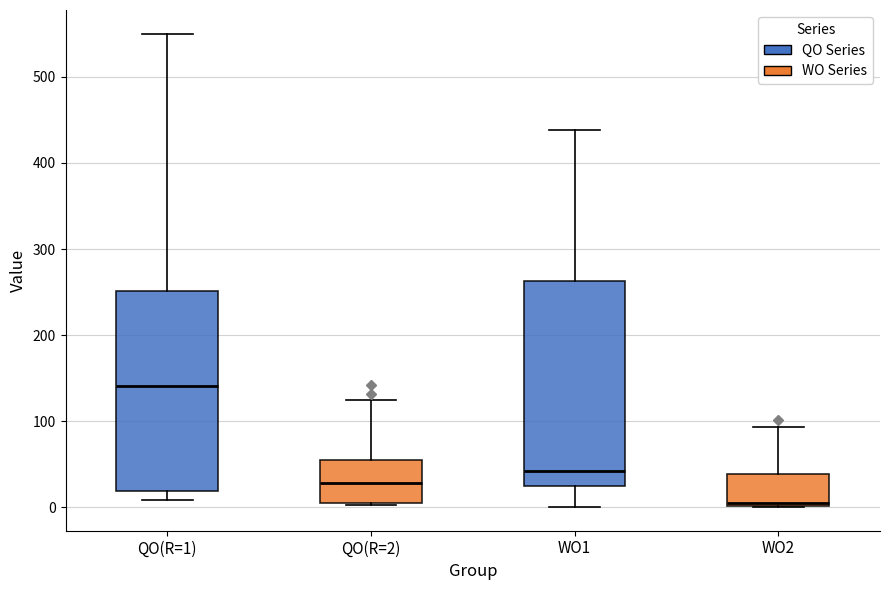

Which box has the highest median line?

QO(R=1)